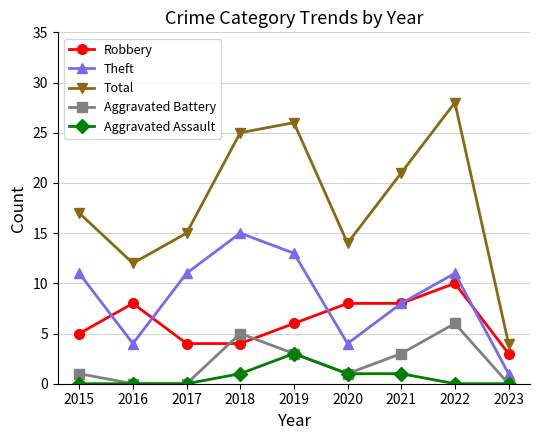

Between 2019 and 2023, which series saw the biggest shift?

Total